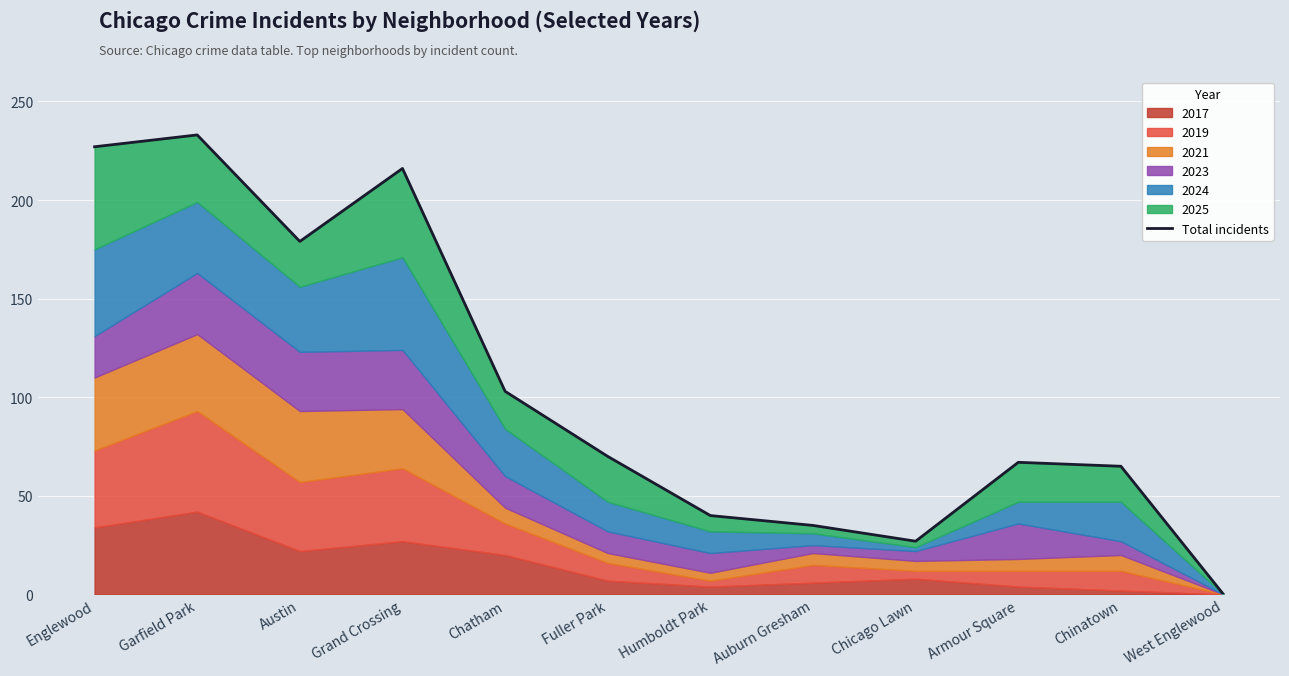

How many lines are shown in the chart?

1